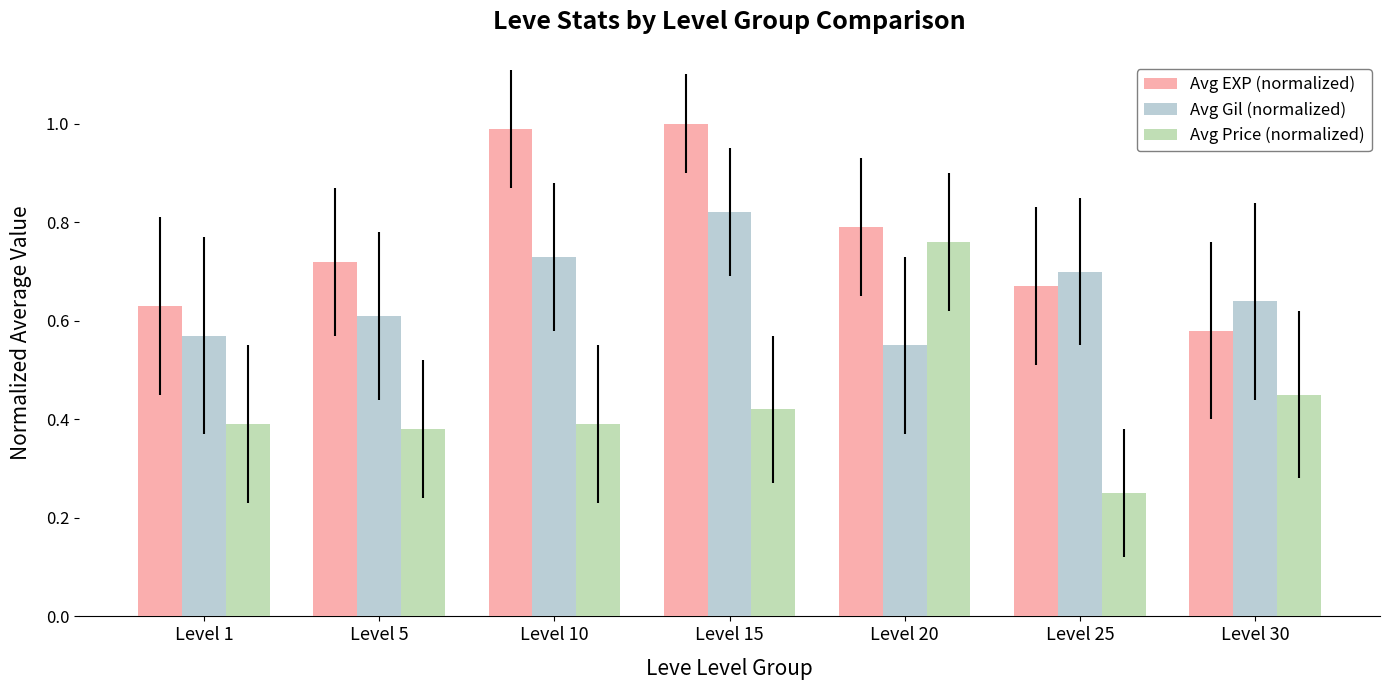

Is it true that Avg Gil (normalized) equals 0.8 at Level 15?

True